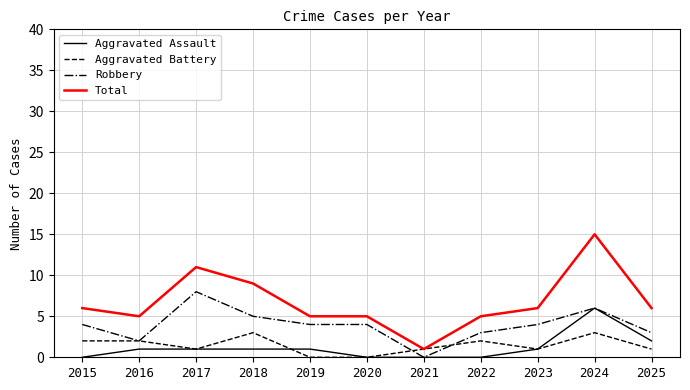

Is it true that Total equals 2 at 2018?

False